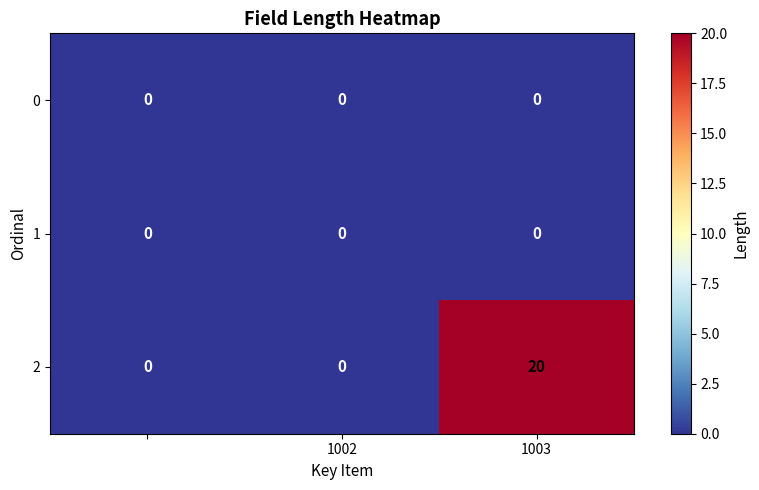

Reading left to right, what are all the values shown in this chart?

0: 0	0	0
1: 0	0	0
2: 0	0	20